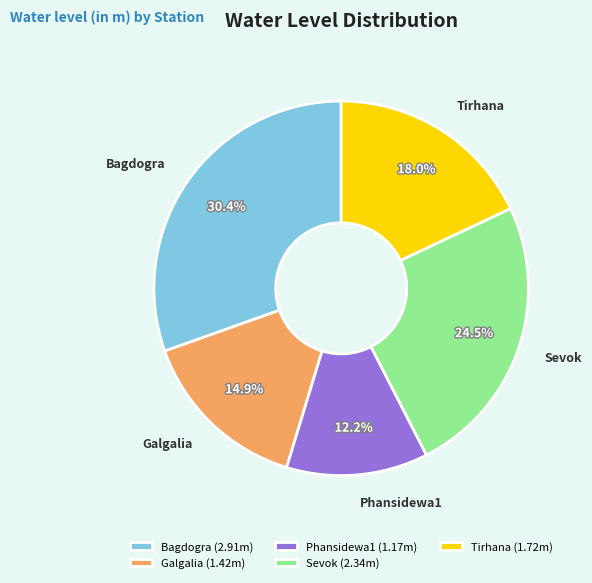

The Bagdogra slice represents 30% of the pie. True or false?

True